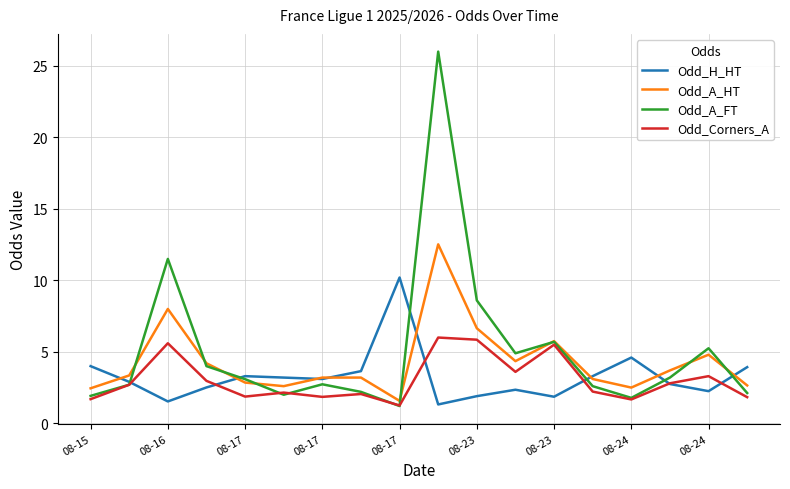

Rank the series by their maximum value, from lowest to highest.

Odd_Corners_A, Odd_H_HT, Odd_A_HT, Odd_A_FT